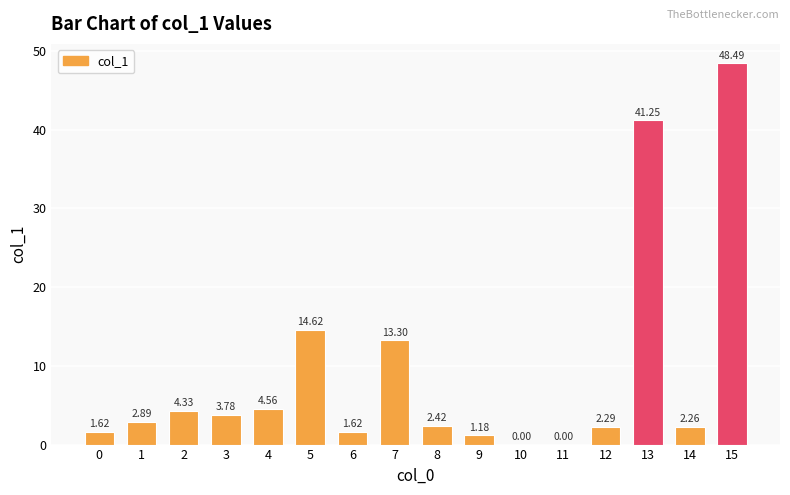

What is the average value?

9.0